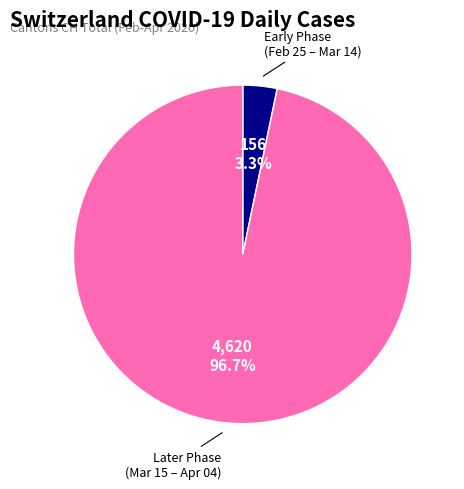

Does any single category account for the majority?

Yes